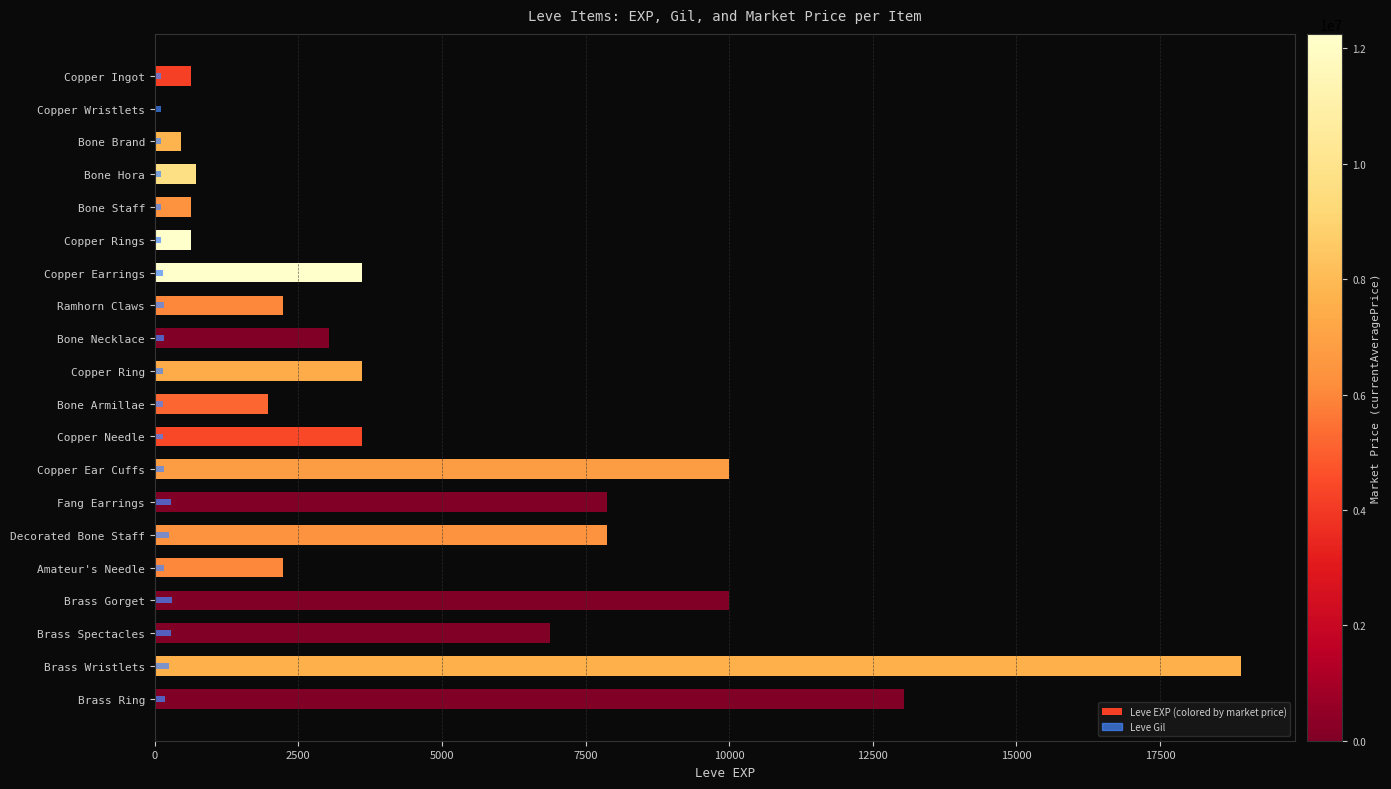

What is the difference between the Leve Gil values at Copper Ring and Brass Ring?

34